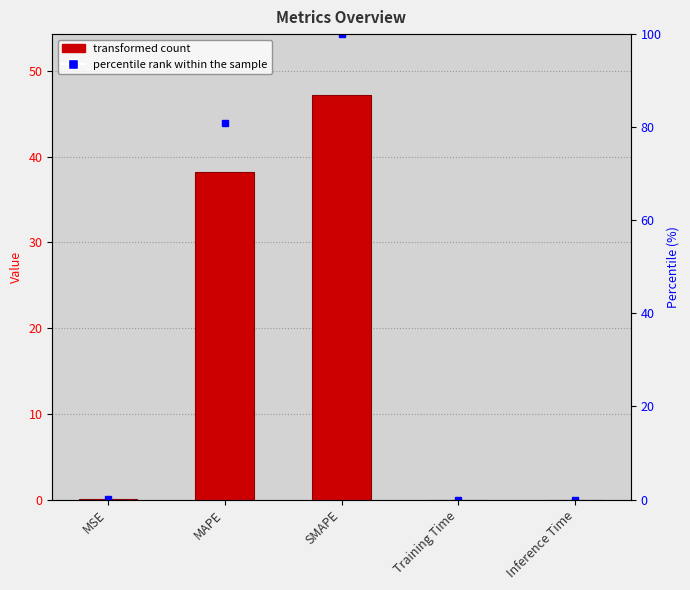

Reading left to right, list all the values displayed in this chart.

0.1	38.2	47.2	0.0	0.0